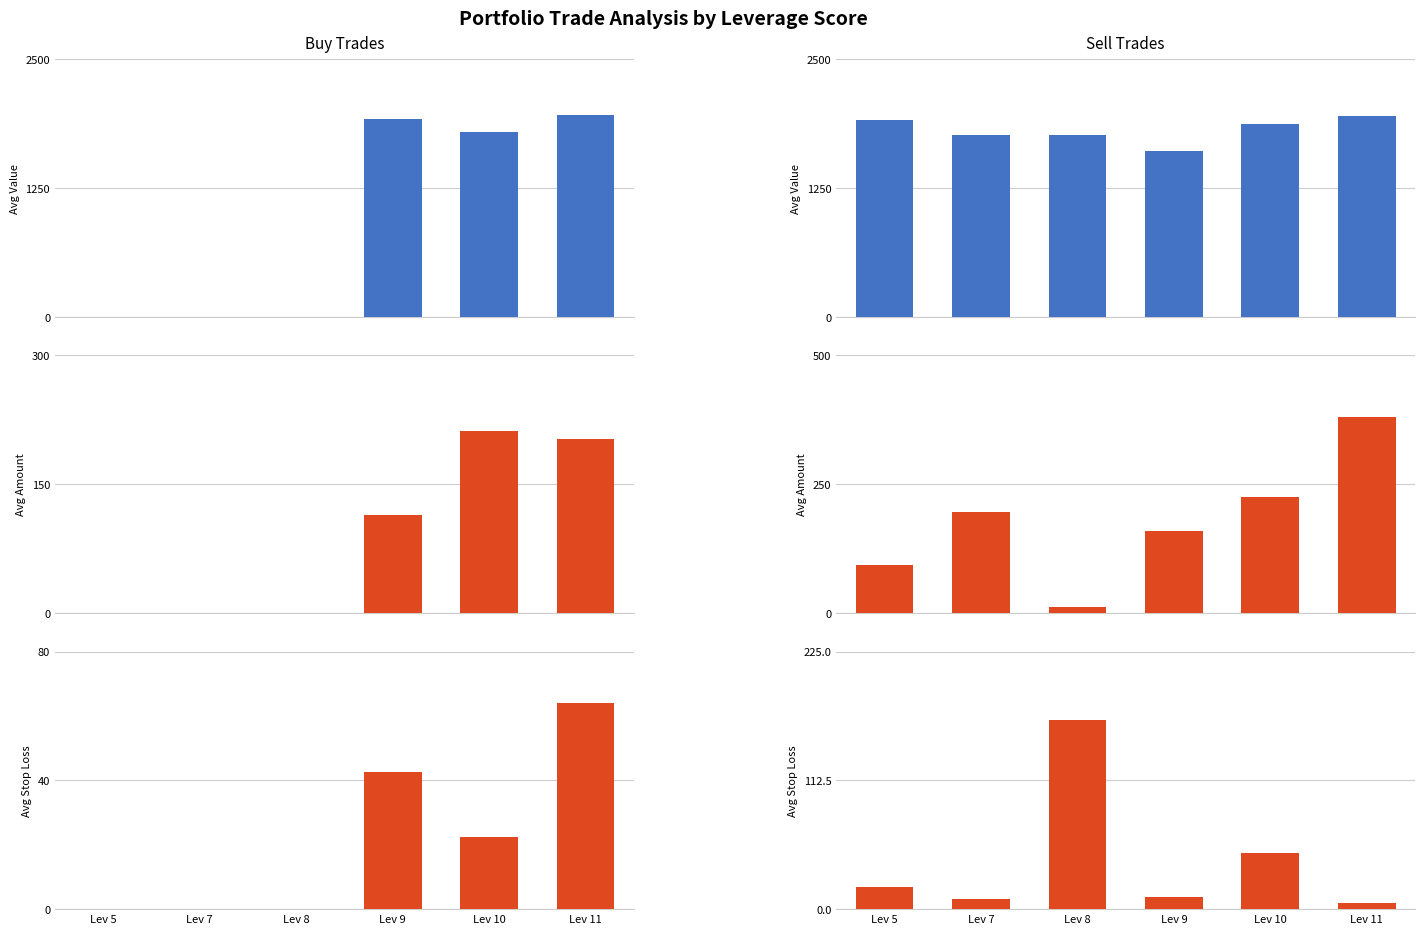

Is the value of Avg Value at Lev 11 greater than the value of Avg Stop Loss at Lev 10?

Yes